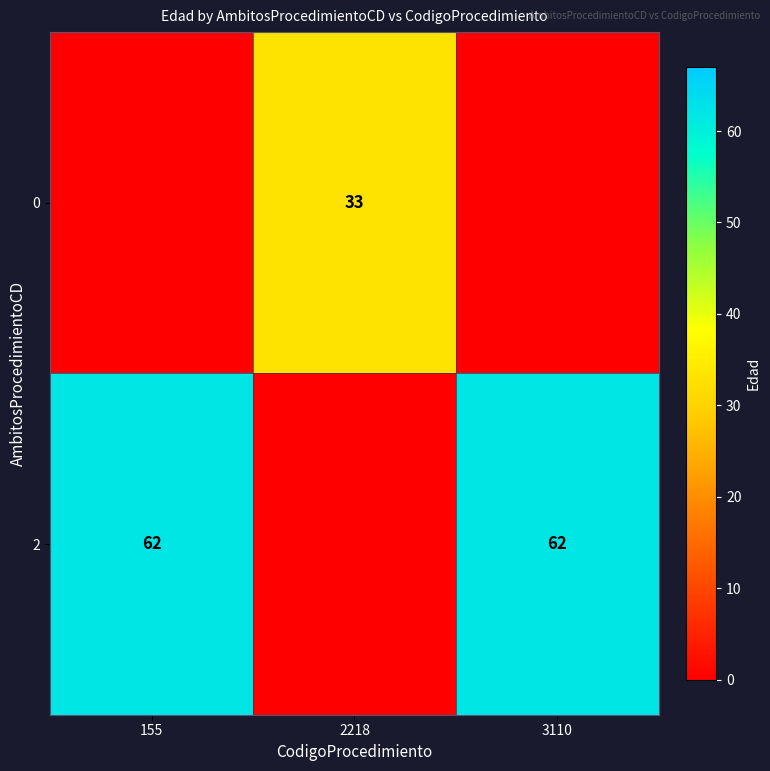

Is it true that 2 equals 14 at 3110?

False